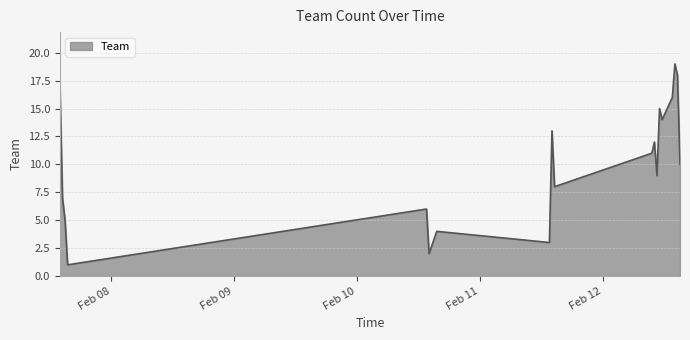

What is the difference between the maximum and minimum values?

18